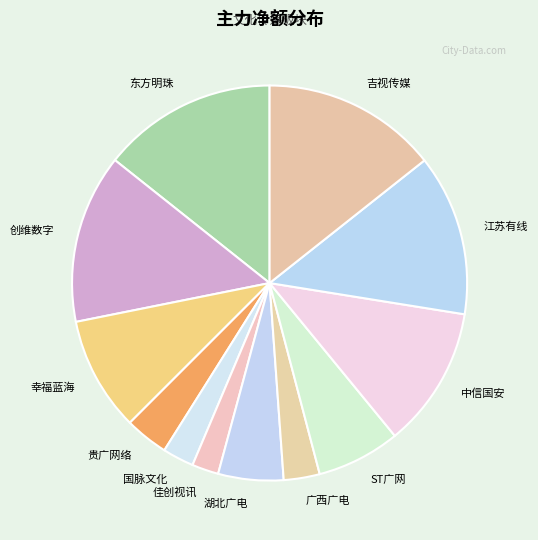

How many slices are in this pie chart?

12